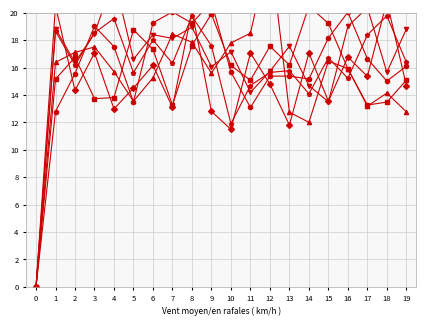

How many intersections are there between col_7 and col_5?

11